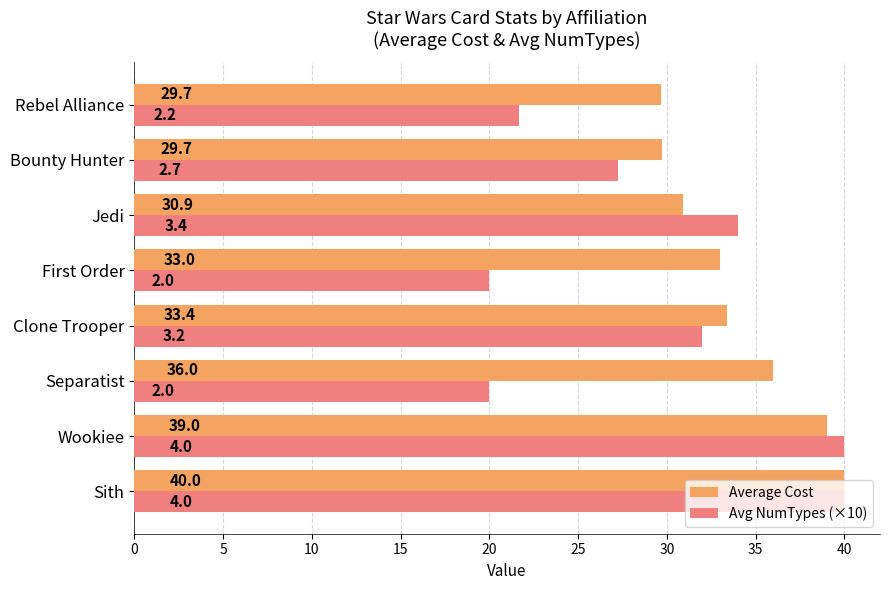

The value of Avg NumTypes (×10) at Wookiee is 70.3. True or false?

False